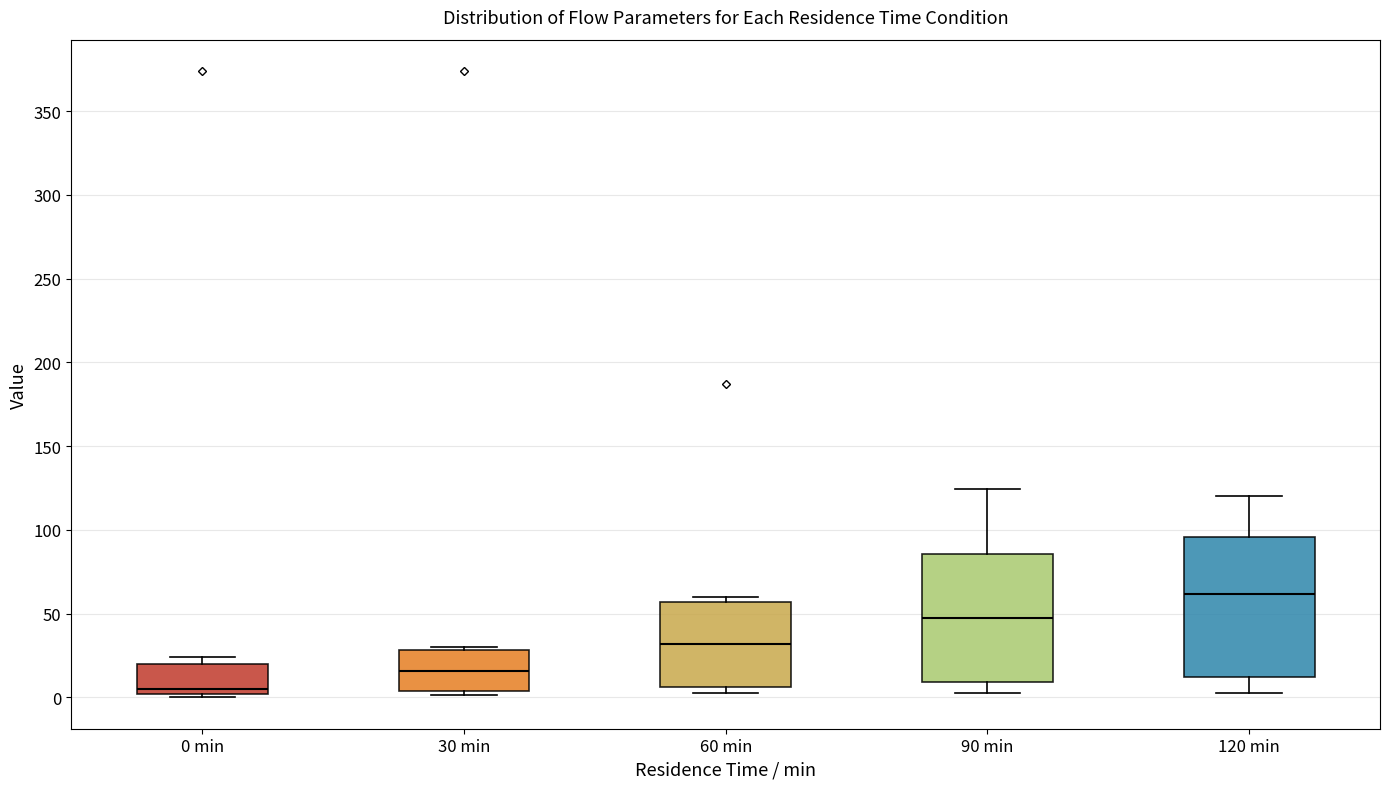

Reading left to right, transcribe this box plot: for each box, give where its median line is, the range the box spans, and where its two whiskers end, as read against the y-axis. The values are not printed on the chart, so give them approximately, as read against the axis.

0 min: median 5, box 0 to 20, whiskers 0 (just below the box's lower edge) to 25
30 min: median 15, box 5 to 30, whiskers 0 to 30
60 min: median 30, box 5 to 55, whiskers 5 (just below the box's lower edge) to 60
90 min: median 45, box 10 to 85, whiskers 5 to 125
120 min: median 60, box 10 to 95, whiskers 5 to 120